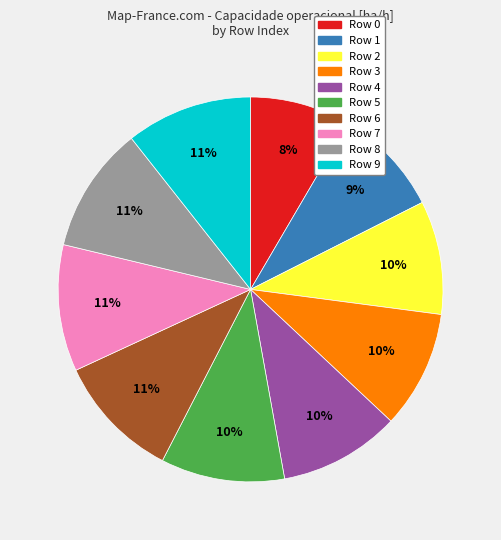

Between Row 8 and Row 3, which is larger?

Row 8